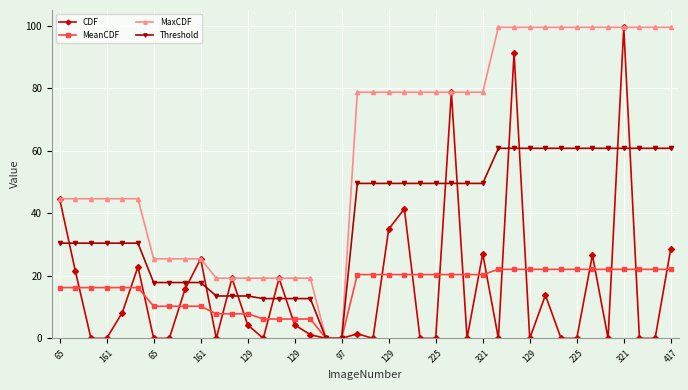

What is the maximum value shown in the chart?

99.5